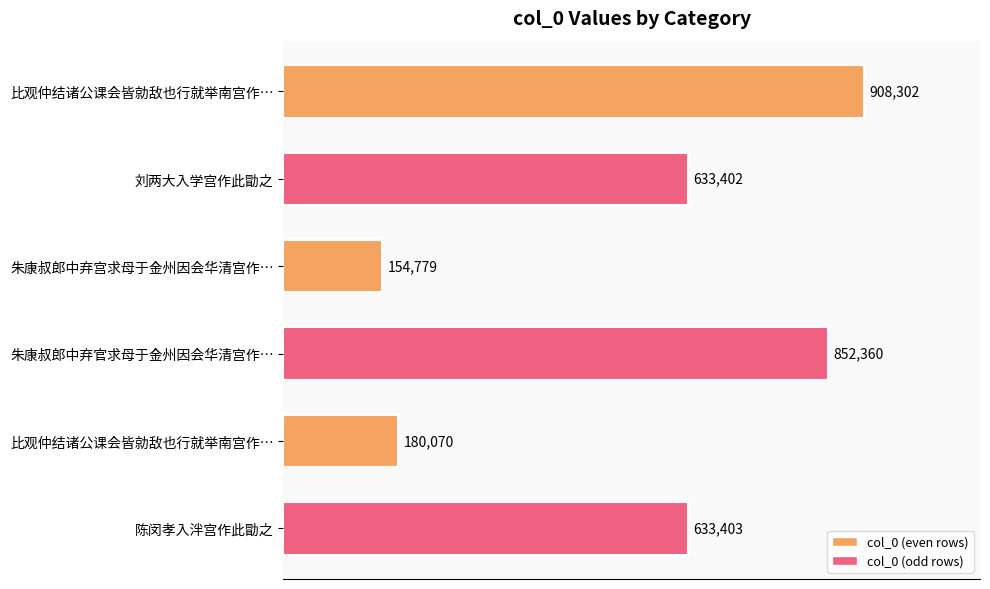

How many data points are above 633403?

2